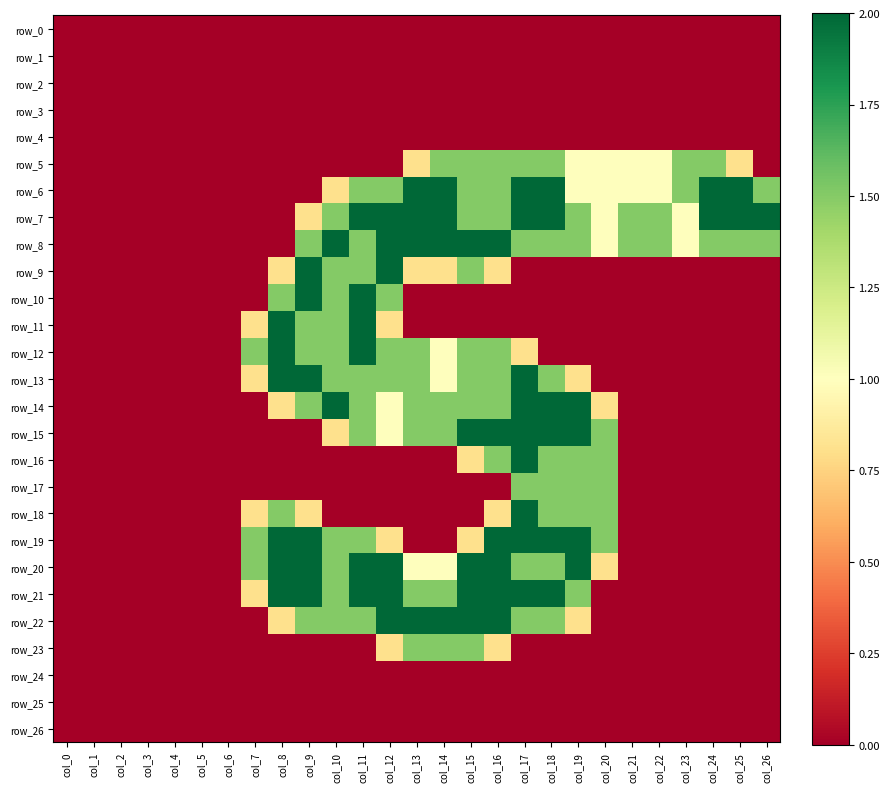

Rank the series by their maximum value, from highest to lowest.

row_6, row_7, row_8, row_9, row_10, row_11, row_12, row_13, row_14, row_15, row_16, row_18, row_19, row_20, row_21, row_22, row_5, row_17, row_23, row_0, row_1, row_2, row_3, row_4, row_24, row_25, row_26